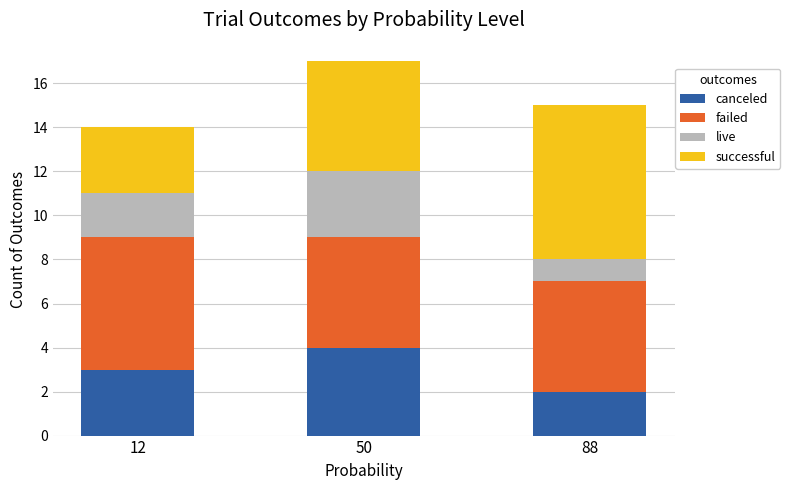

Reading right to left, list the values for the canceled series.

88=2	50=4	12=3